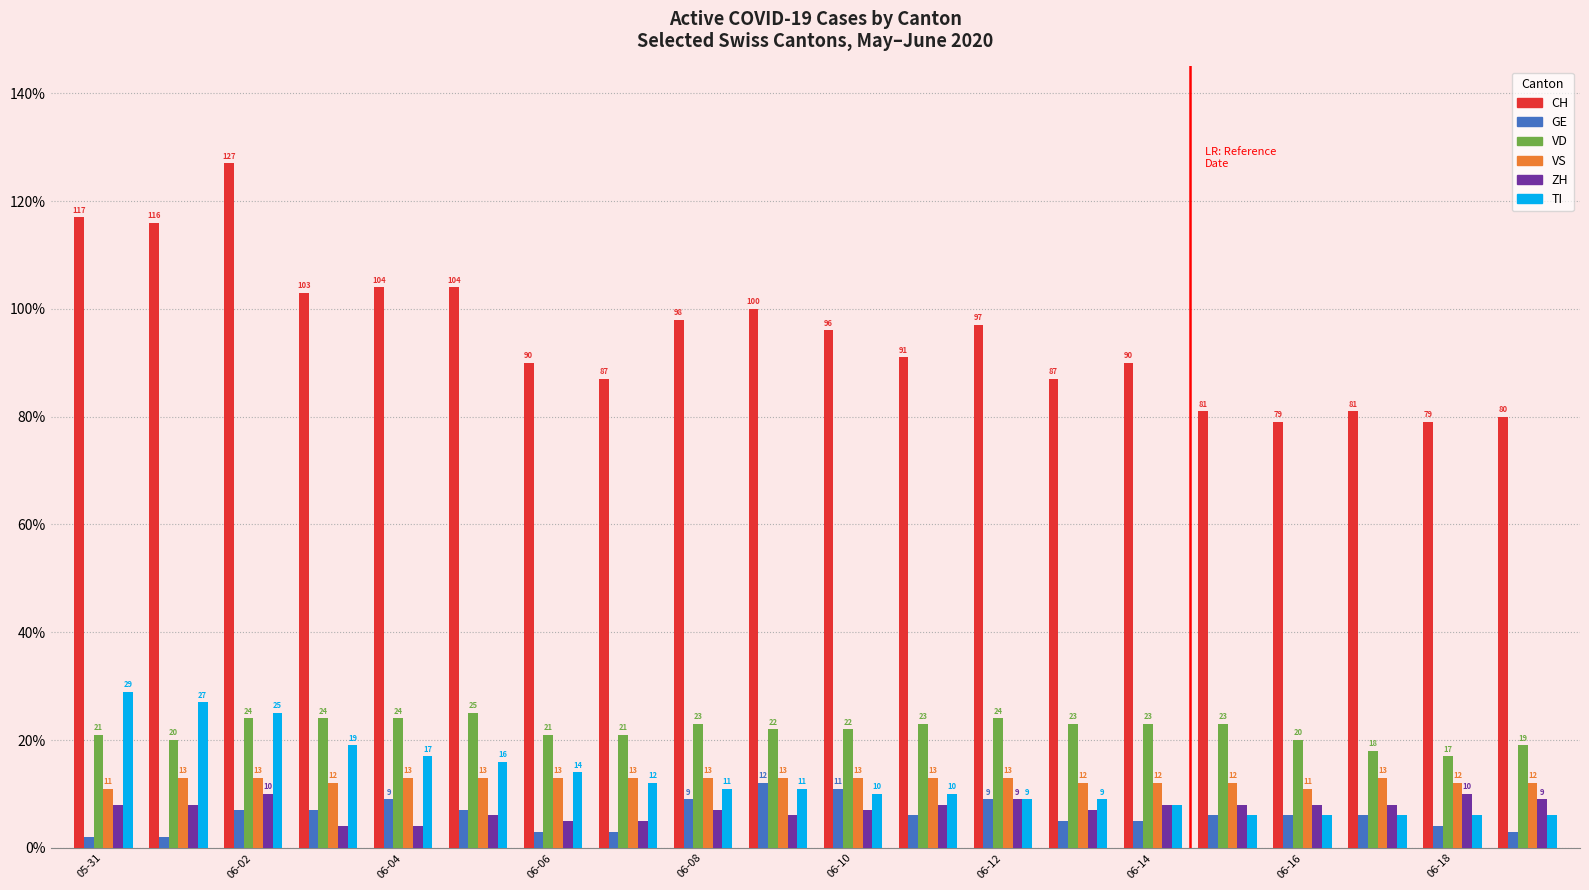

What are all the series names shown in the legend?

CH, GE, VD, VS, ZH, TI